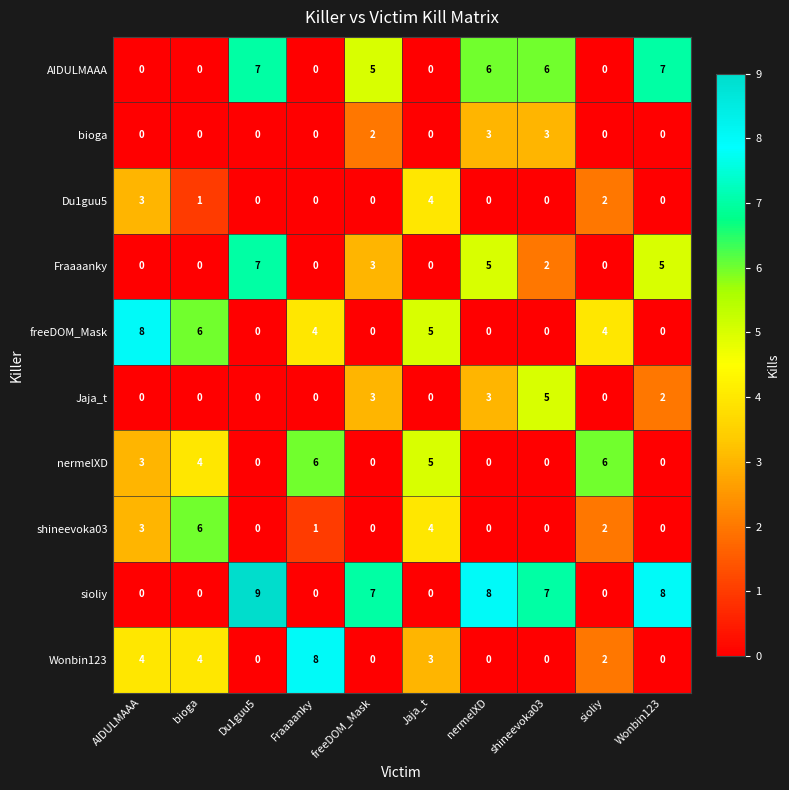

What value does the Du1guu5 series have at AIDULMAAA?

3